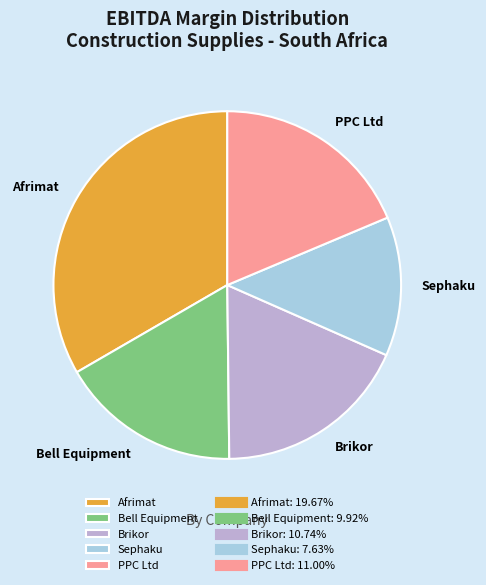

How many segments does this pie chart have?

5